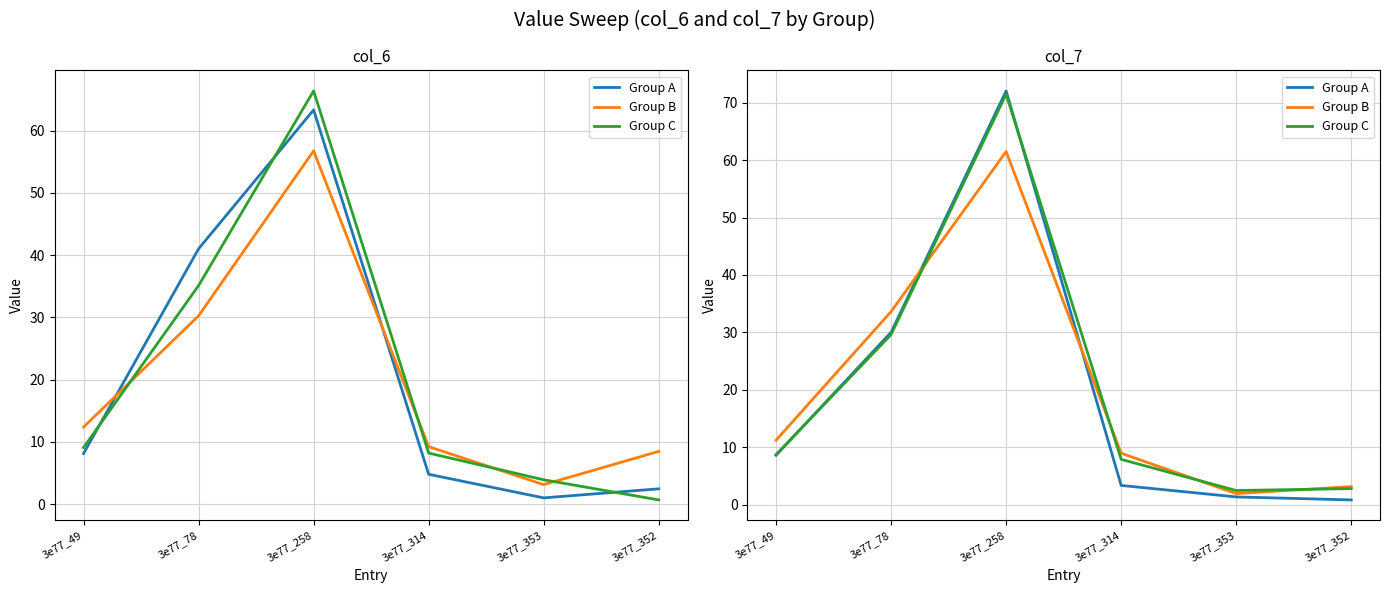

What is the highest value of the Group B series?

61.5